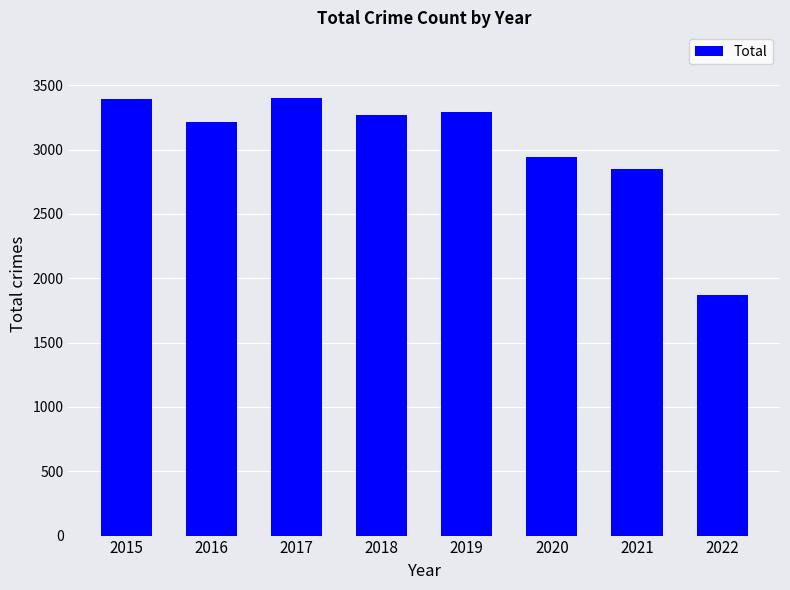

How many values are below 3272?

4